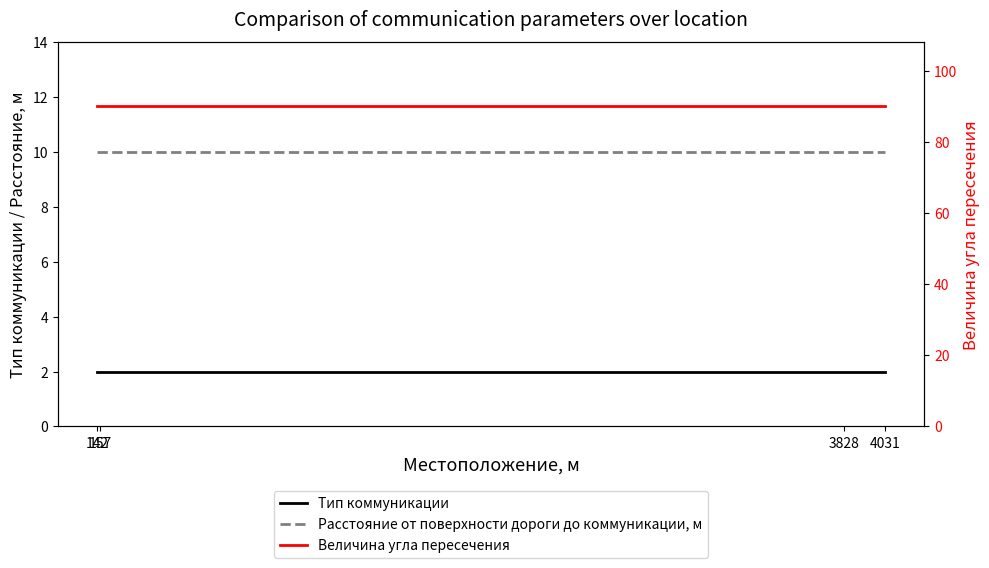

Reading right to left, what are all the values shown in this chart?

Тип коммуникации: 4031=2	3828=2	157=2	142=2
Расстояние от поверхности дороги до коммуникации, м: 4031=10	3828=10	157=10	142=10
Величина угла пересечения: 4031=90	3828=90	157=90	142=90